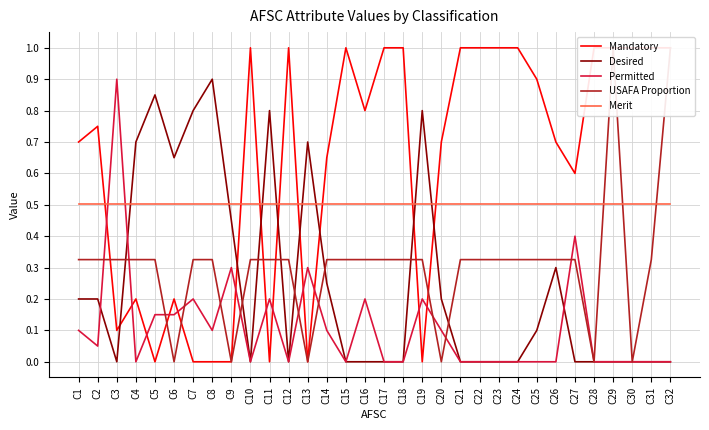

How many Desired values are between 0 and 1?

32